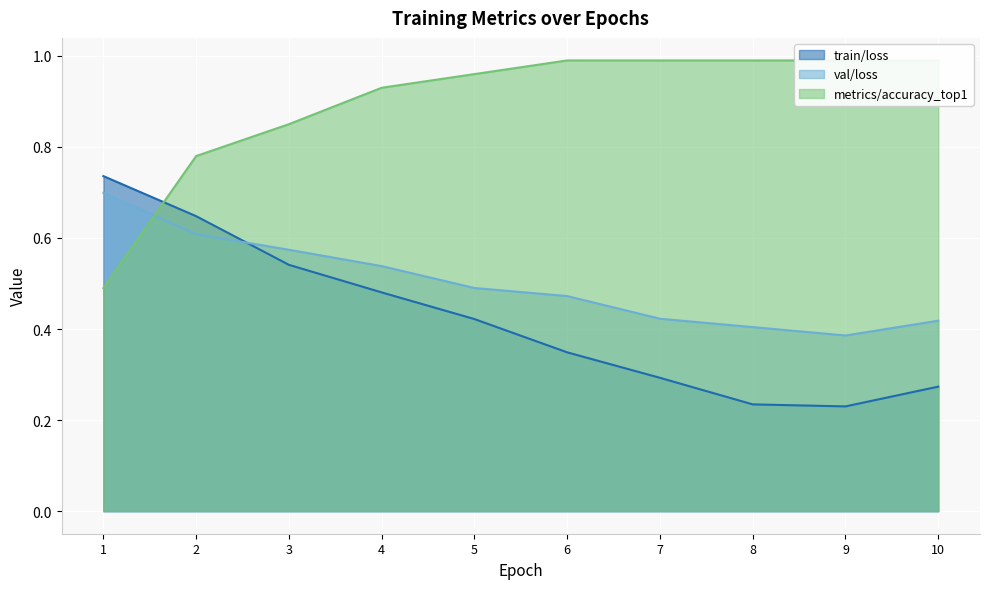

How many series are shown in this chart?

3